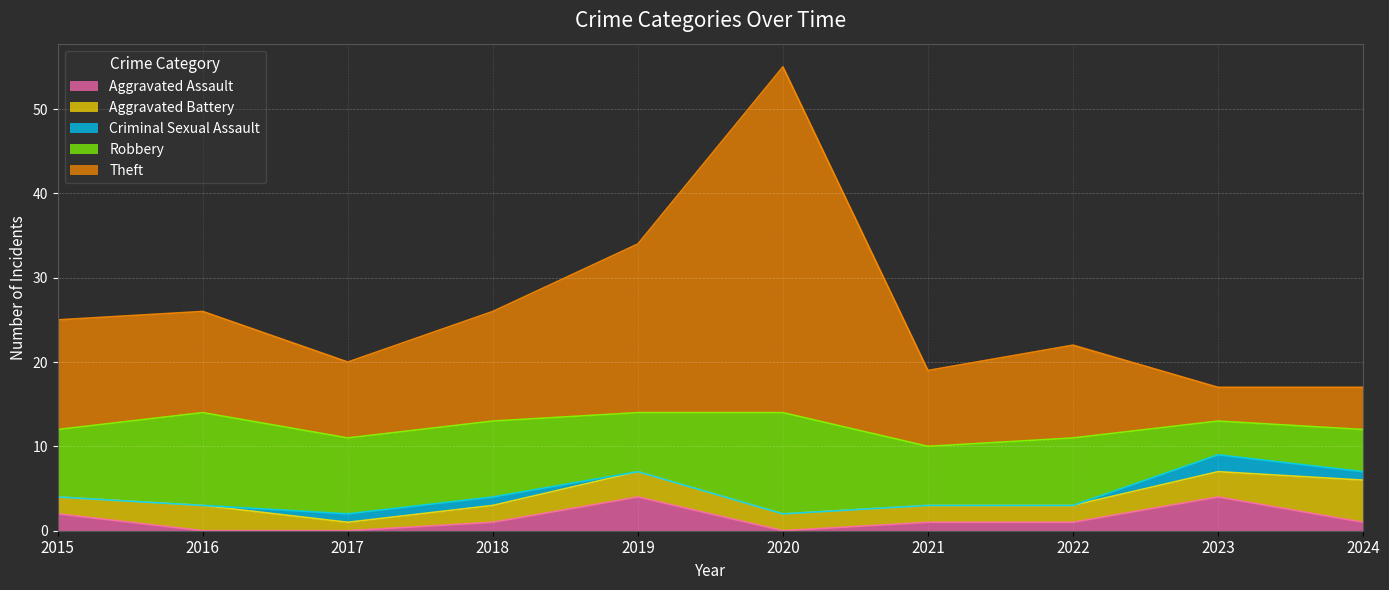

What is the maximum value for Aggravated Assault?

4